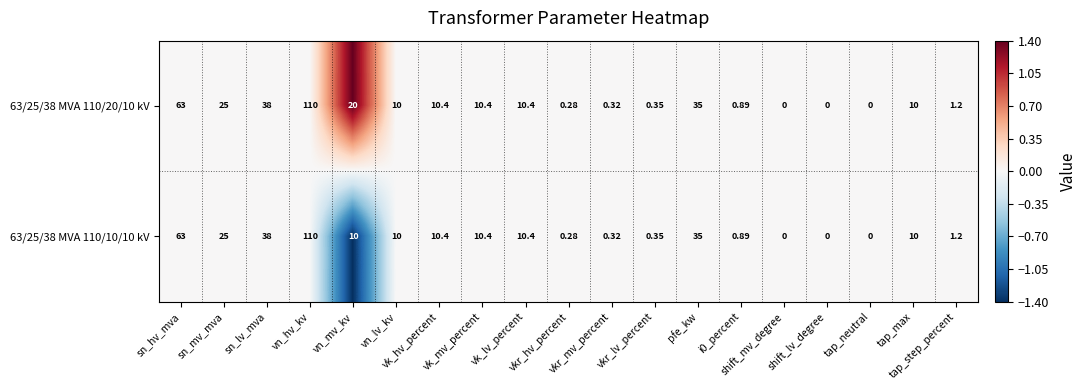

How many values in 63/25/38 MVA 110/10/10 kV are above zero?

16